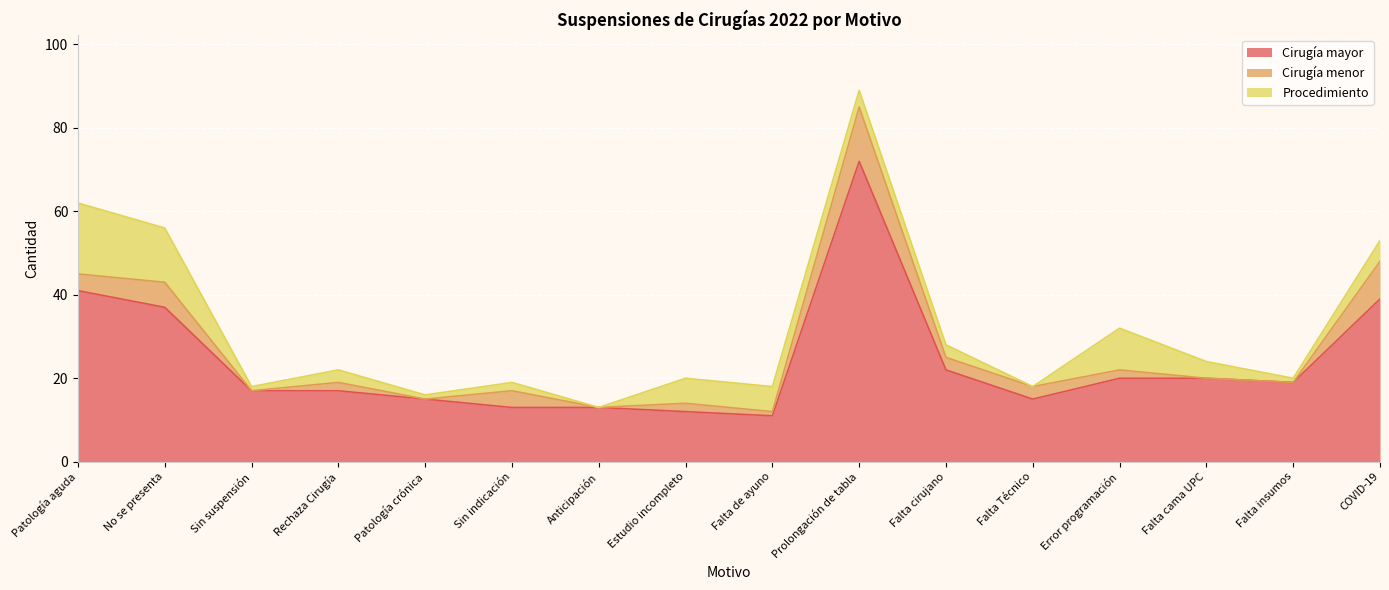

The value of Cirugía menor at Prolongación de tabla is 13. True or false?

True